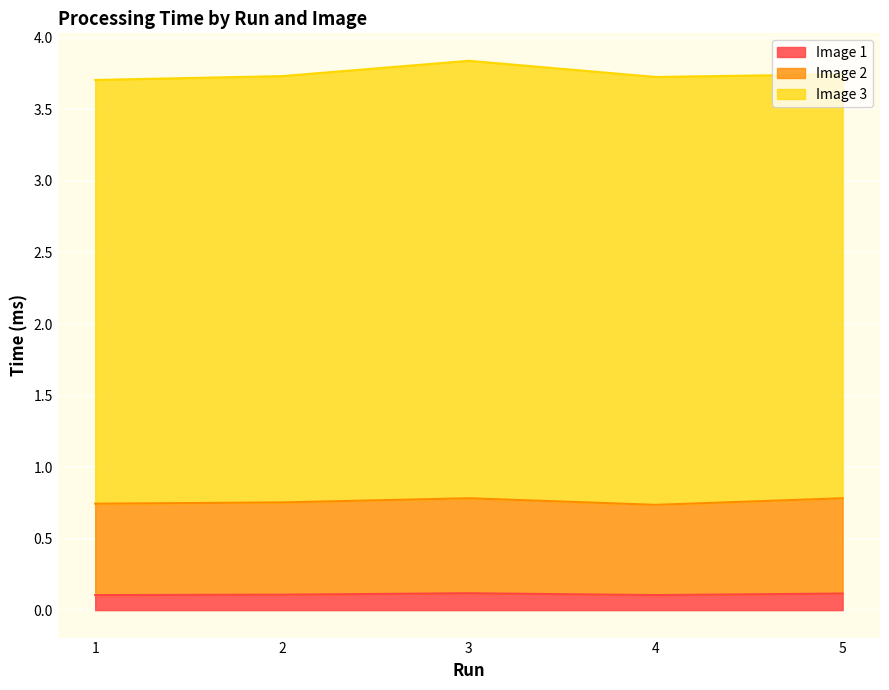

What is the total value across all series at 1?

3.7